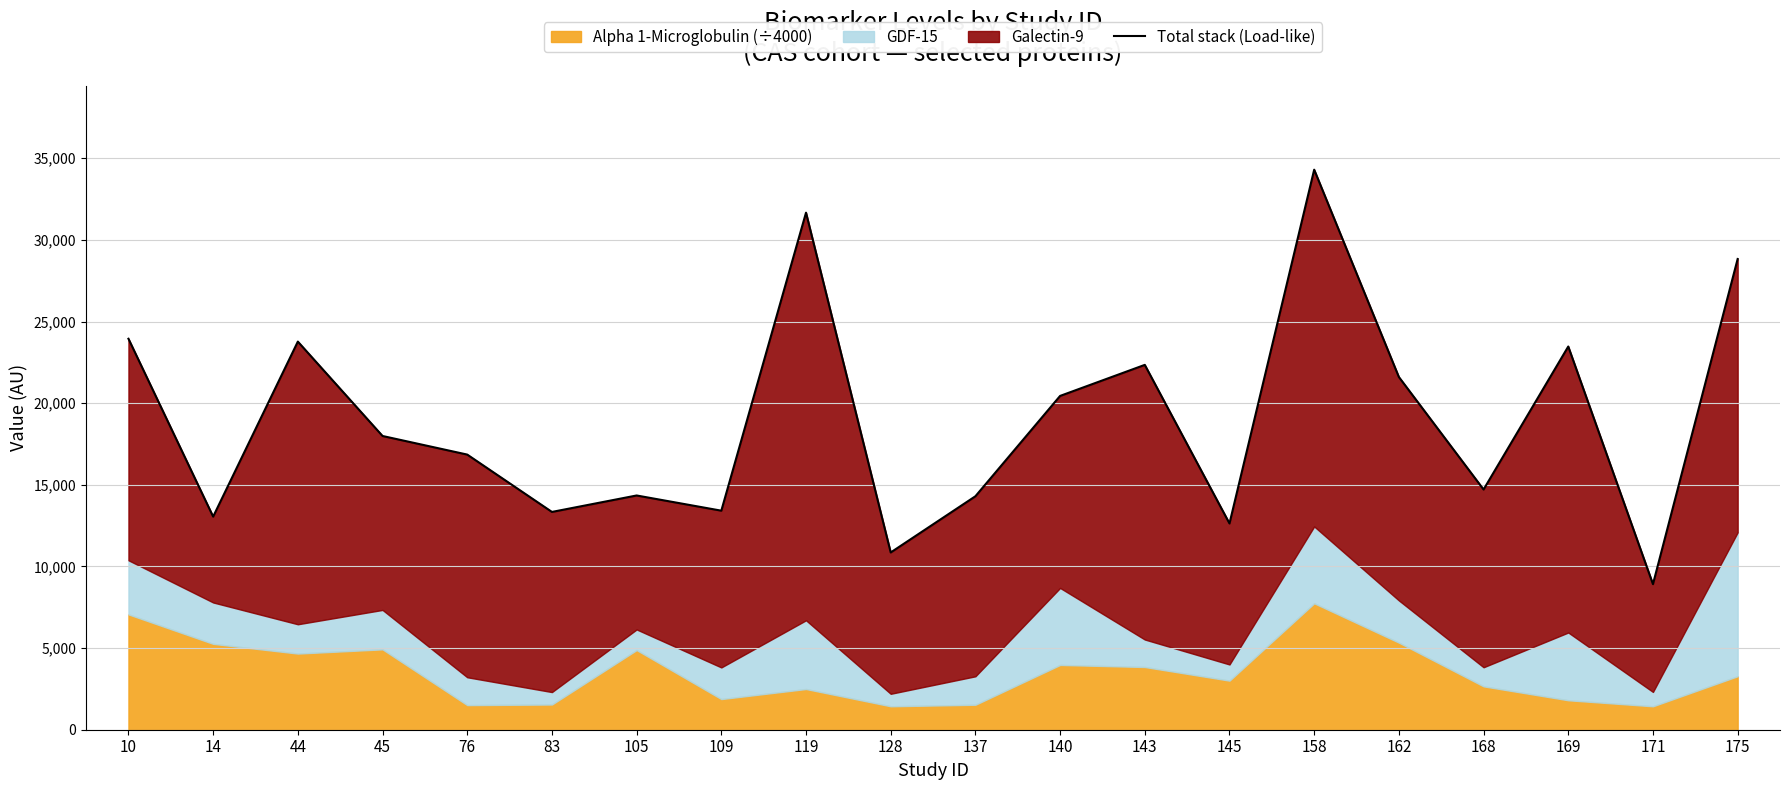

At which category does the data reach its first local valley?

14